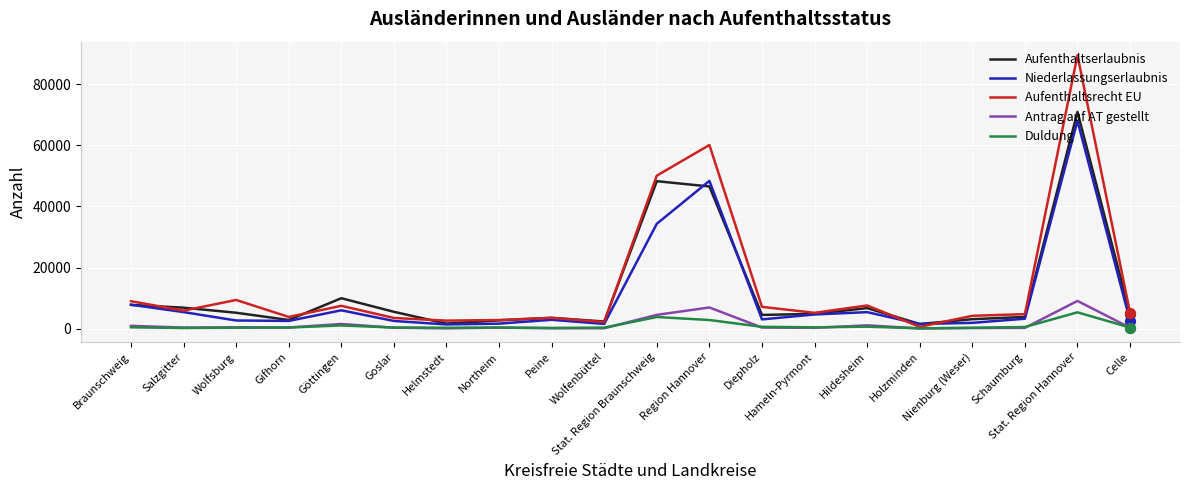

Which series has the largest total across all categories?

Aufenthaltsrecht EU